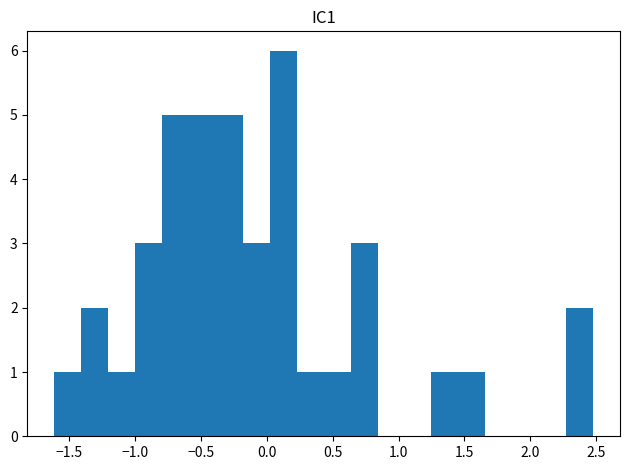

How tall is the bar that spans 1.45 to 1.65 on the x-axis? Neither the bar edges nor the heights are printed on the chart, so give them approximately, as read against the axes.

1